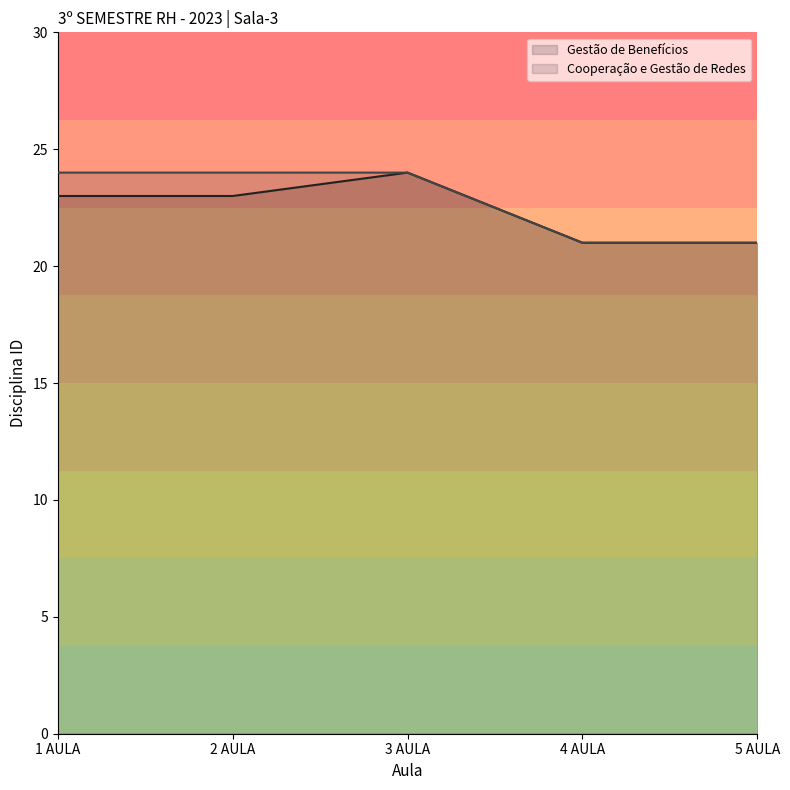

Does the chart have visible grid lines?

No